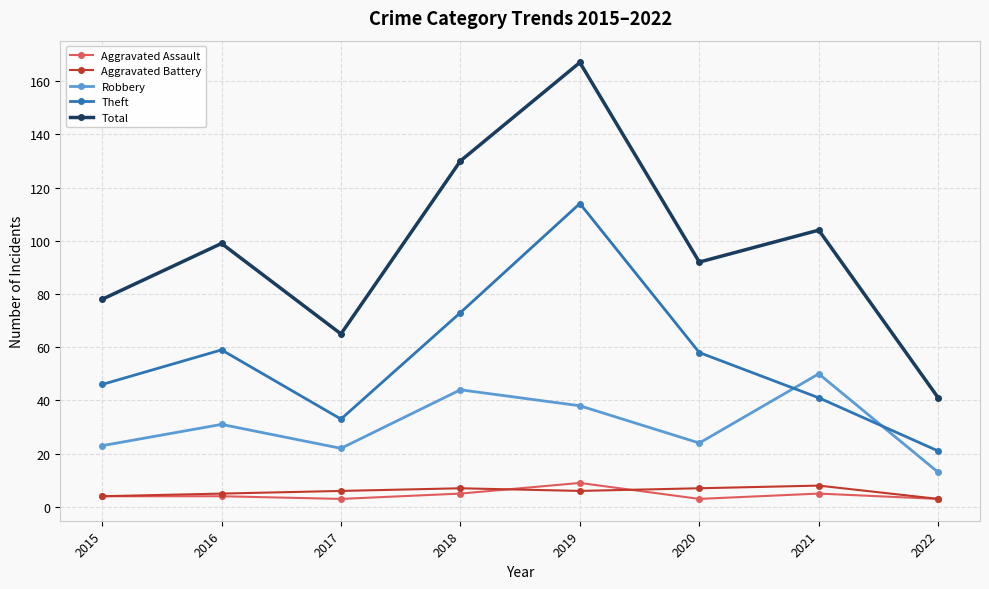

True or false: Theft has a value of 33 at 2017.

True